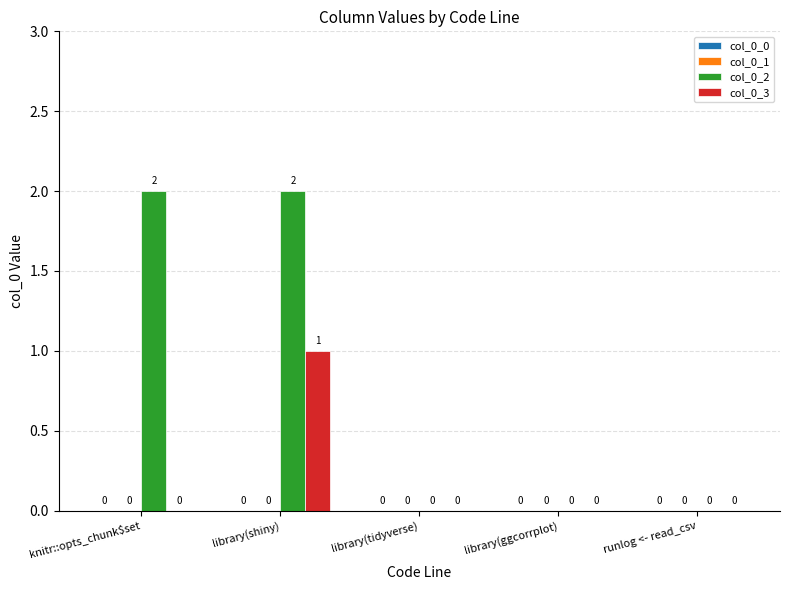

Which series has the largest total across all categories?

col_0_2